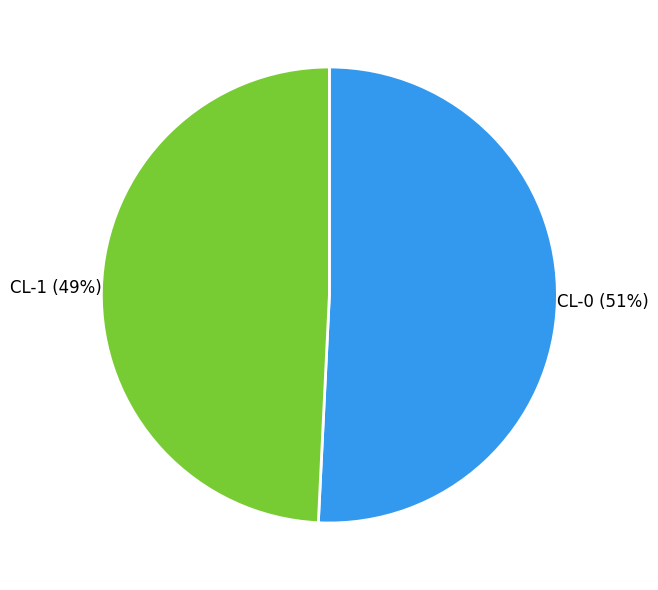

Is CL-0 the majority of the pie?

Yes